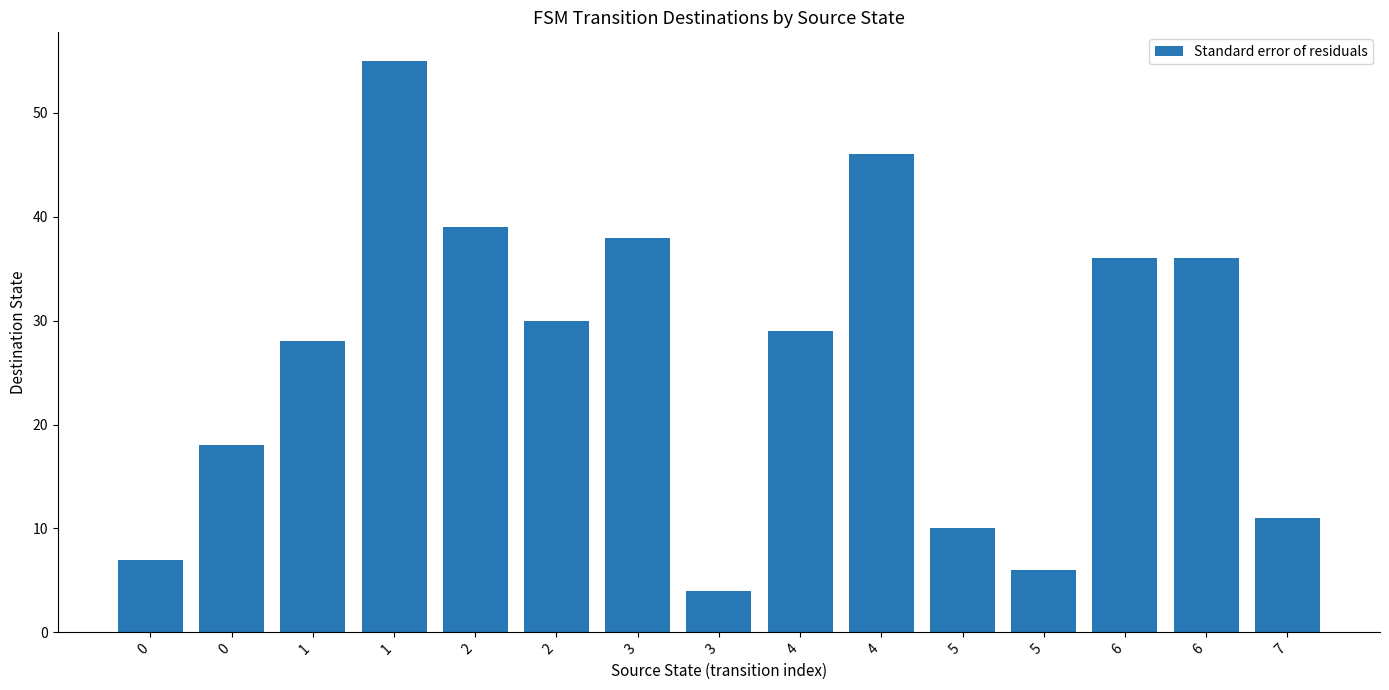

What is the difference between the values at 0 and 6?

29